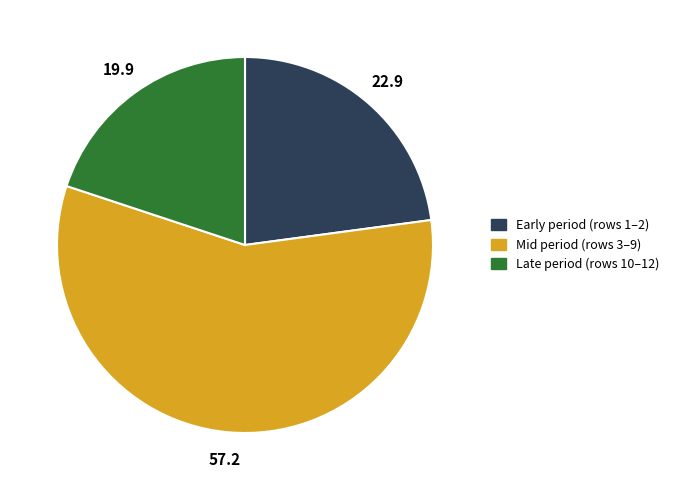

How many segments does this pie chart have?

3